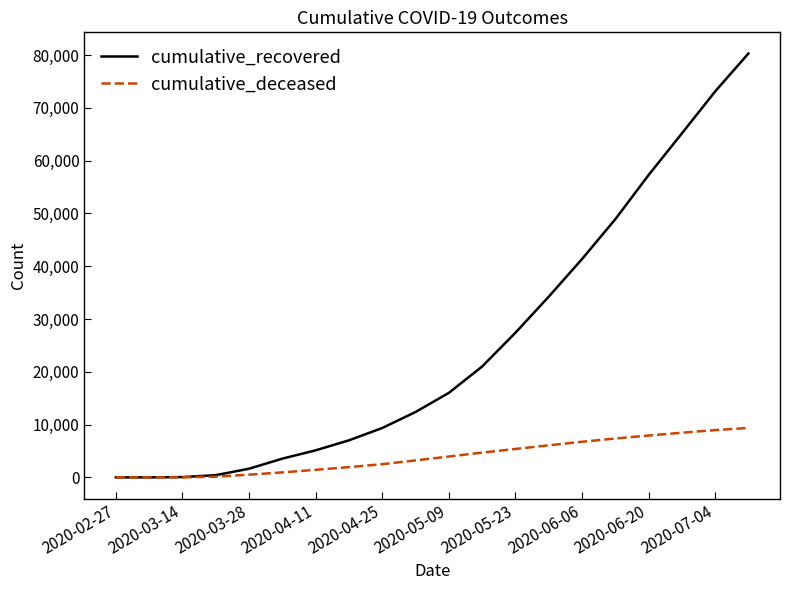

Which series has the widest spread of values?

cumulative_recovered